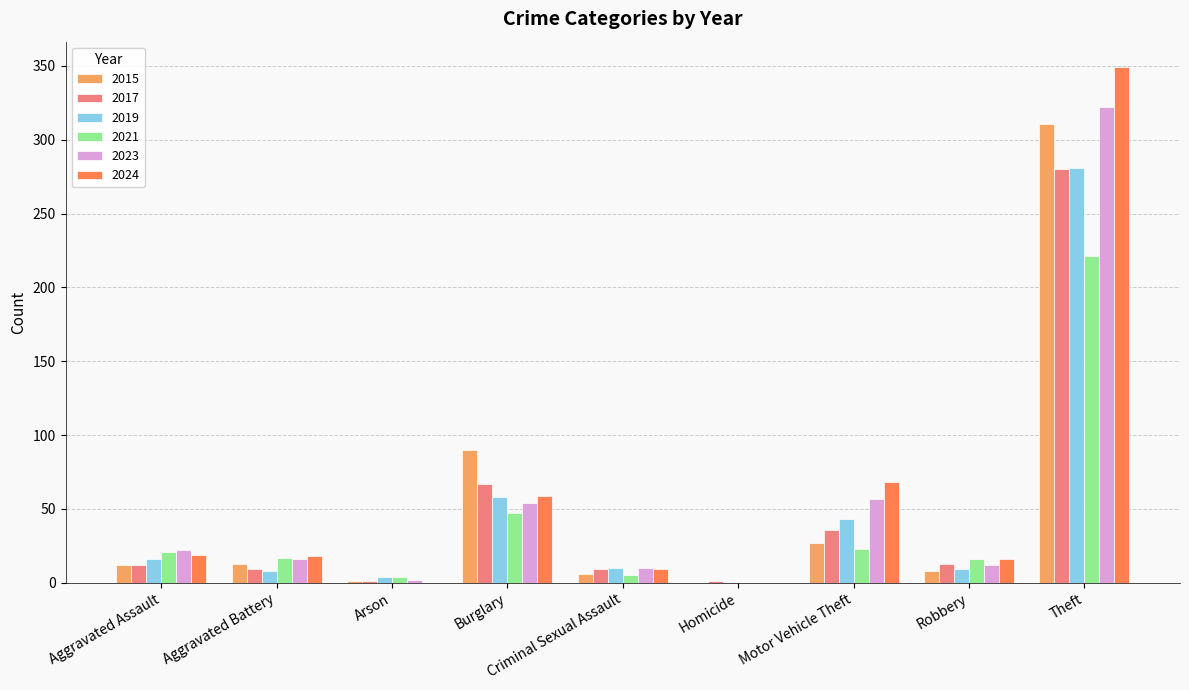

Which category has the highest value in the 2019 series?

Theft